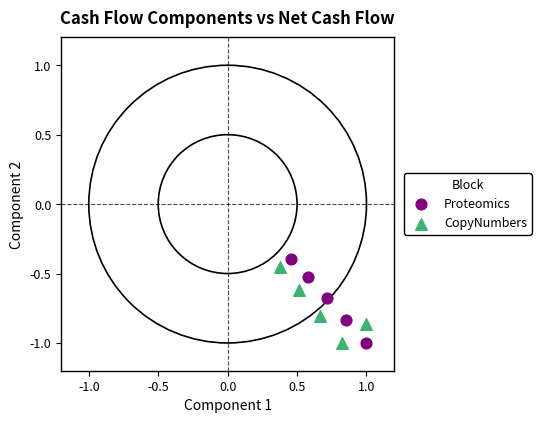

Which series contains the highest Y value?

Proteomics